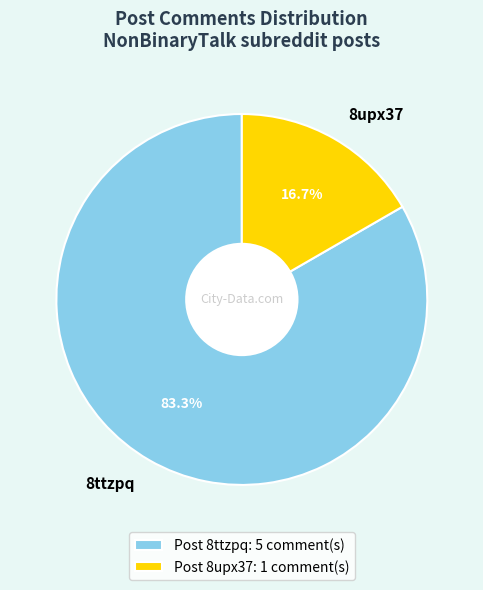

Does any single category account for the majority?

Yes